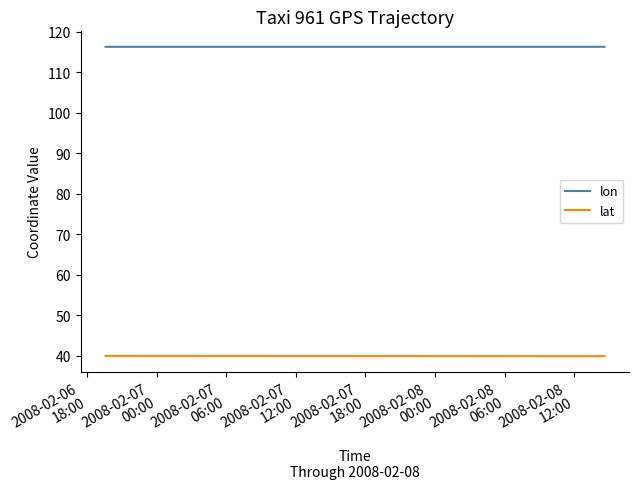

Is it true that lon equals 184.7 at 2008-02-07
06:00?

False